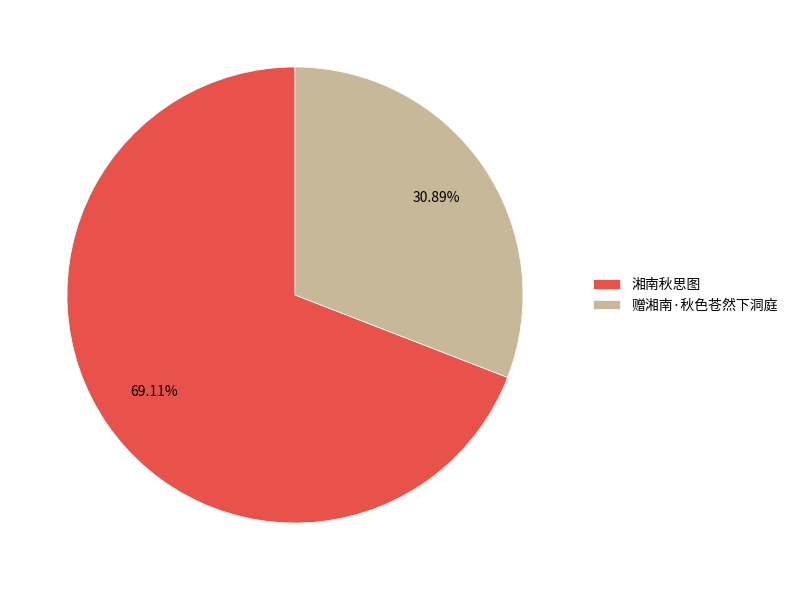

To the nearest percent, what is the average slice percentage?

50%